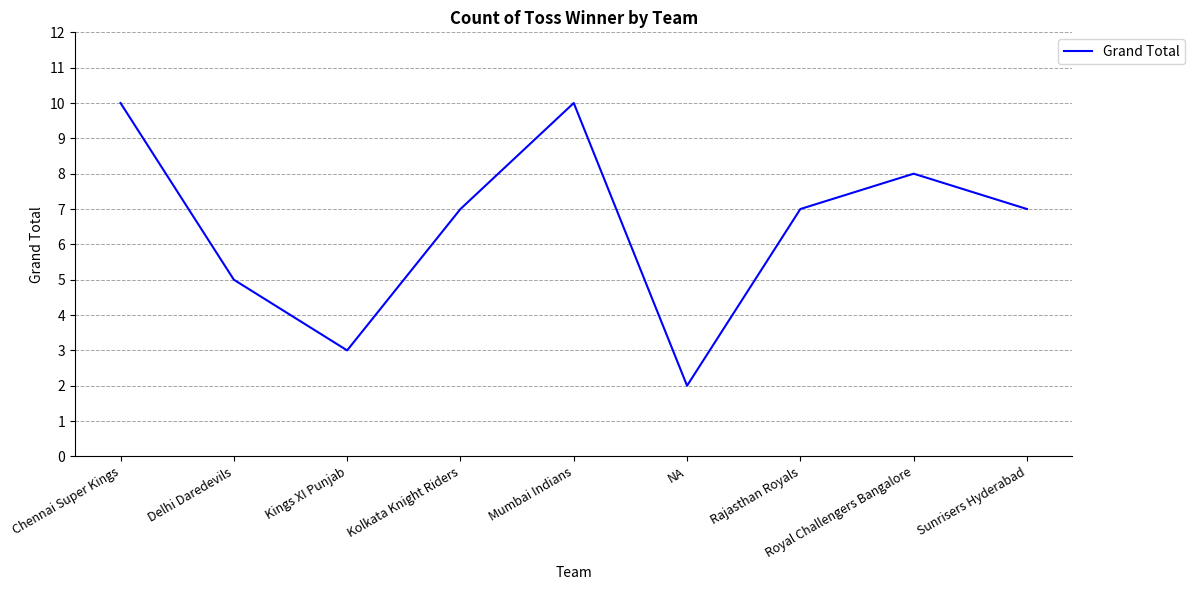

Which label corresponds to the smallest value in the chart?

NA